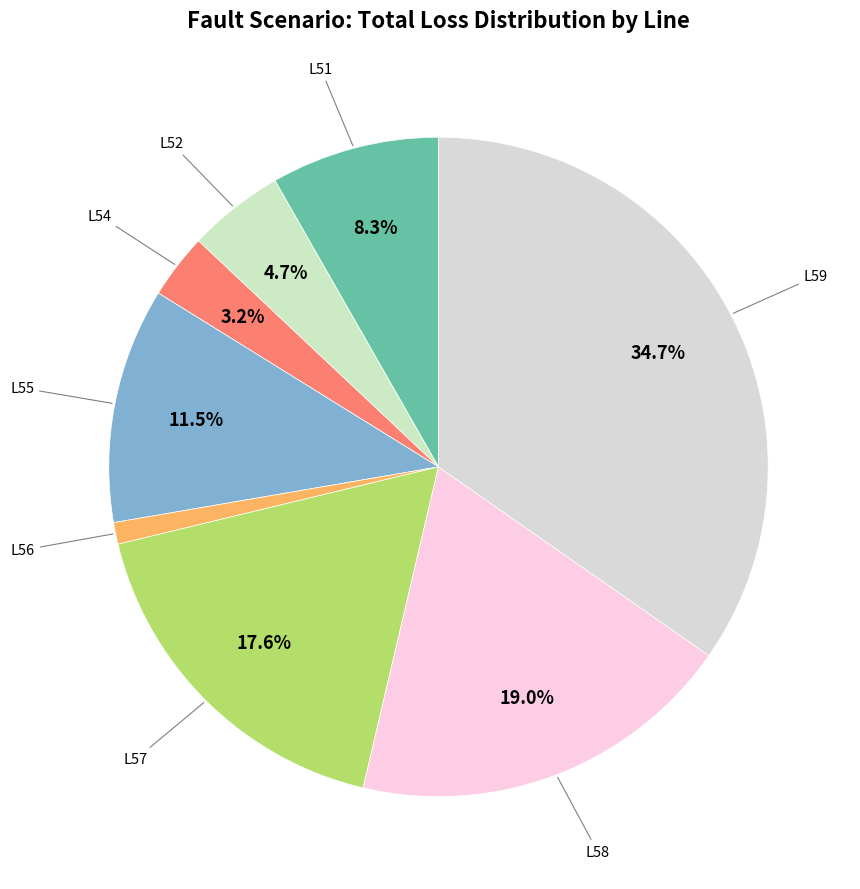

What is the largest slice in the pie chart?

L59